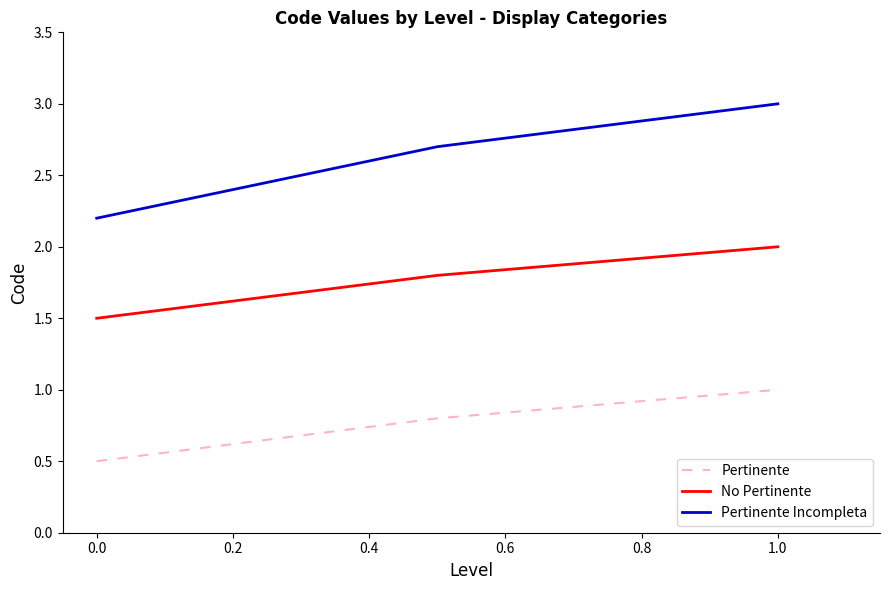

Which series has the widest spread of values?

Pertinente Incompleta